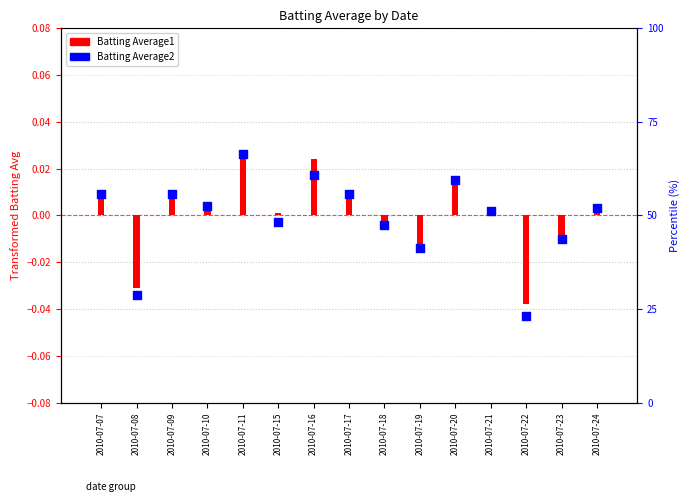

Which series reaches the minimum Y coordinate?

Batting Average2